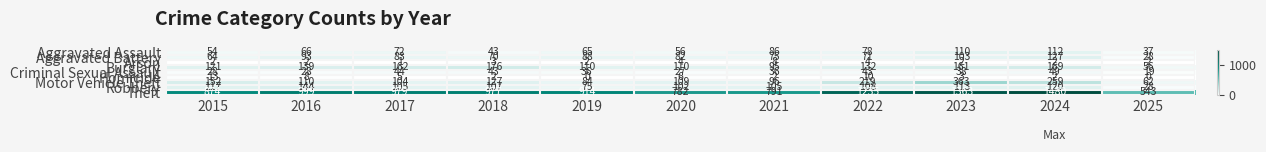

List the labels in order of Theft value, largest first.

2024, 2023, 2022, 2016, 2017, 2018, 2019, 2015, 2021, 2020, 2025